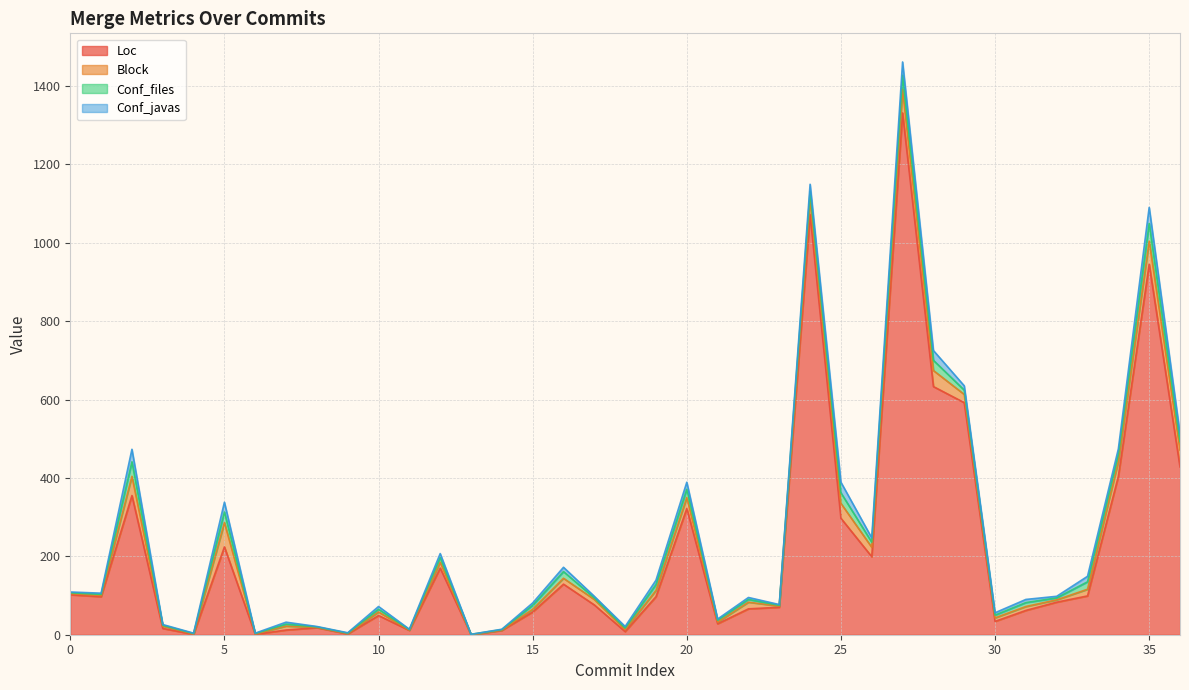

Which has a higher value, 15 or 18?

15